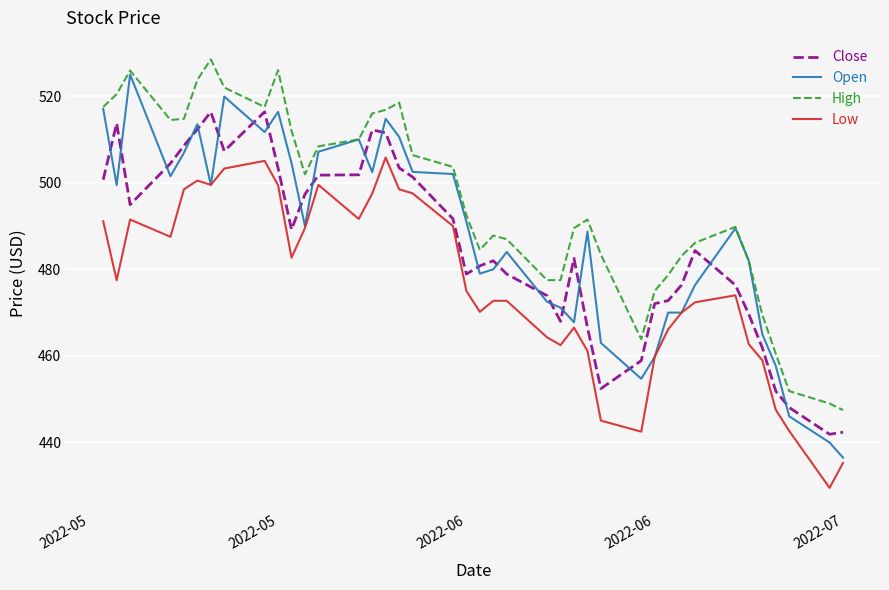

What is the maximum value shown in the chart?

528.5